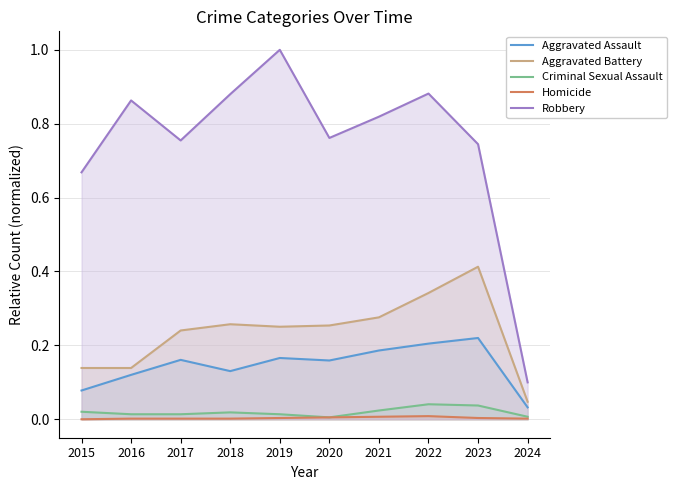

True or false: Aggravated Battery and Homicide intersect in this chart.

False